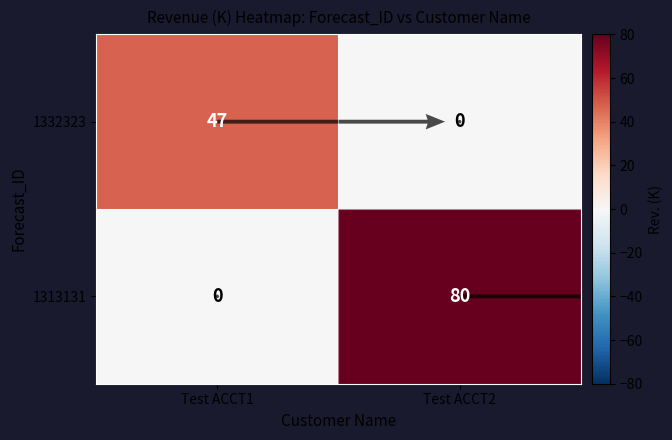

Count the number of categories in the chart.

2